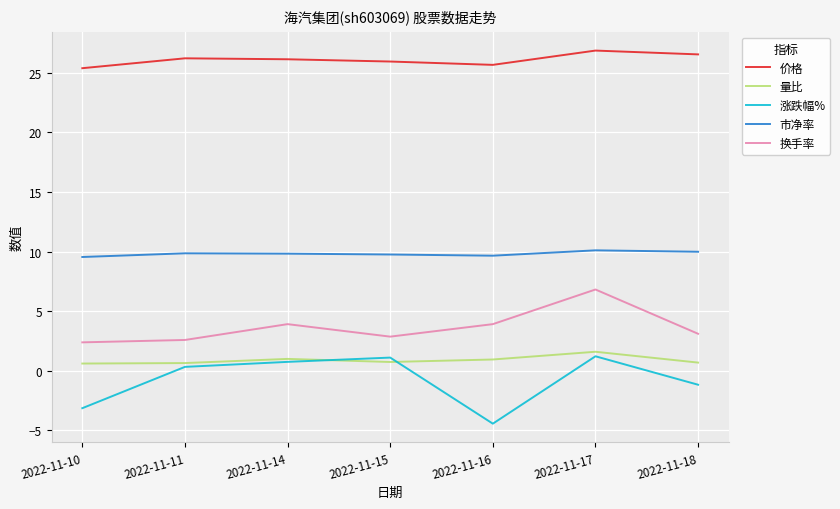

Rank the series by their maximum value, from lowest to highest.

涨跌幅%, 量比, 换手率, 市净率, 价格